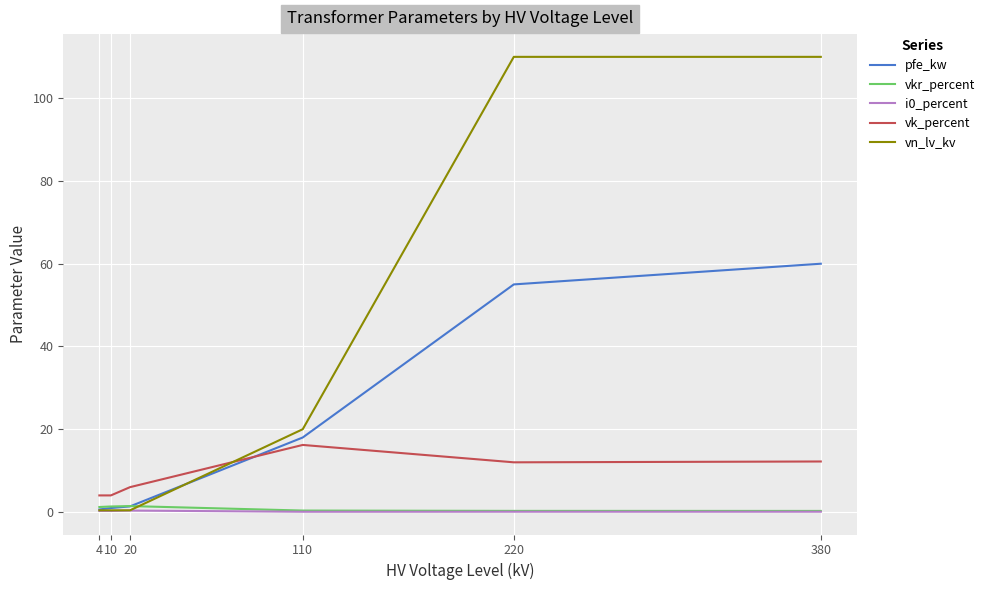

Between 10 and 380, which series saw the biggest shift?

vn_lv_kv